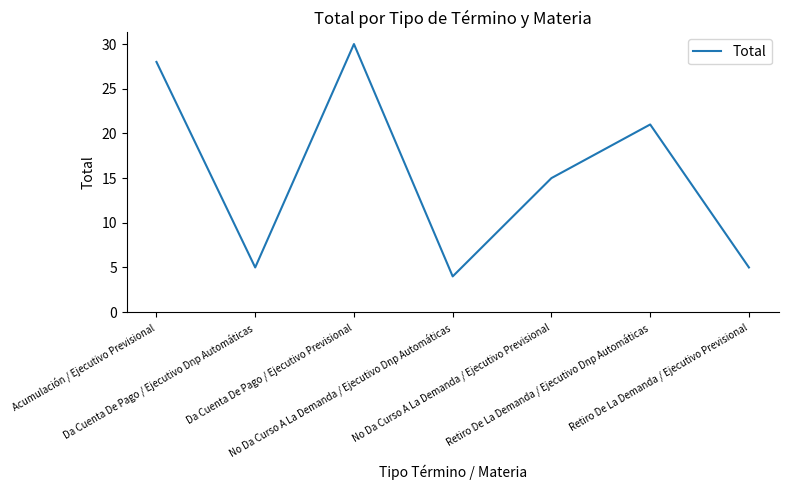

True or false: the data shows 20 at Da Cuenta De Pago / Ejecutivo Previsional.

False